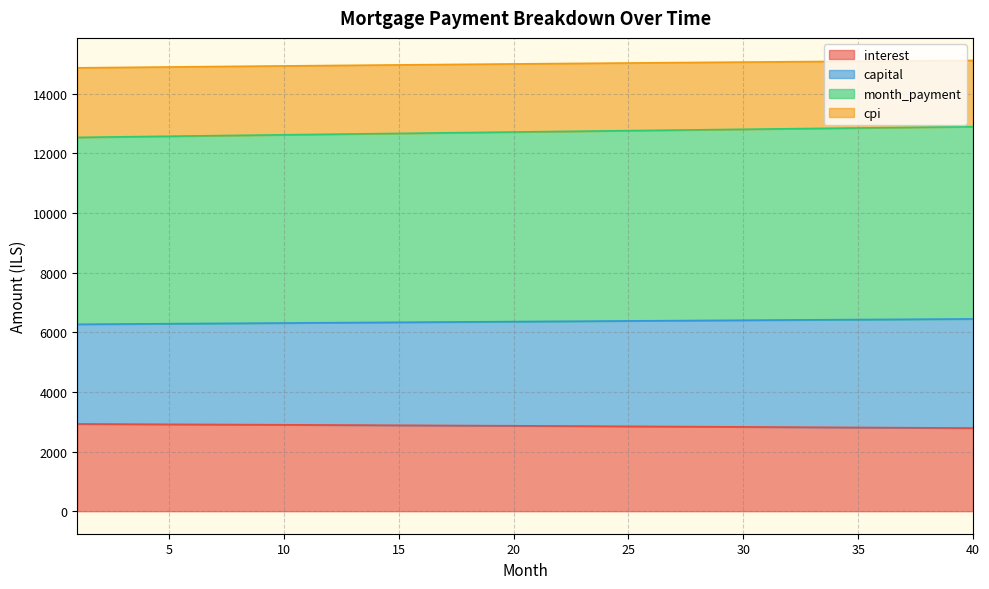

What is the highest value of the interest series?

2923.5